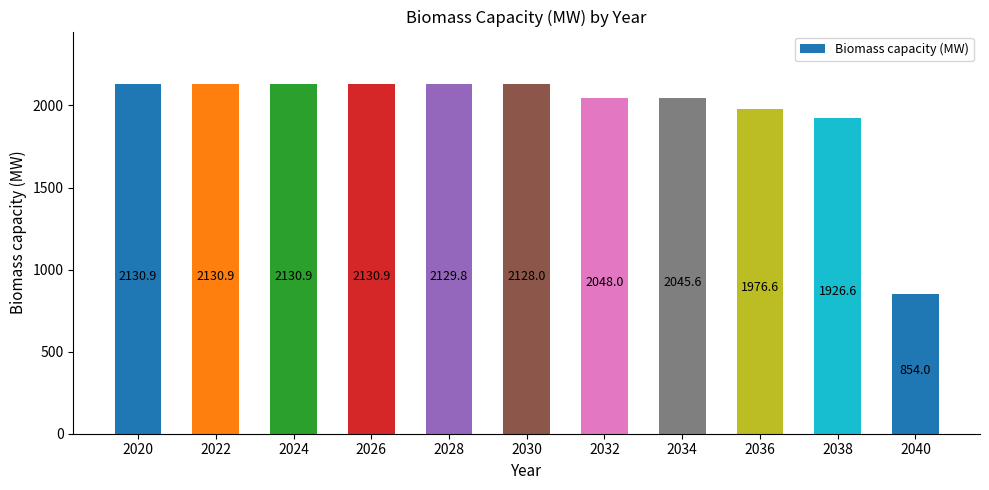

How many categories are shown in the chart?

11